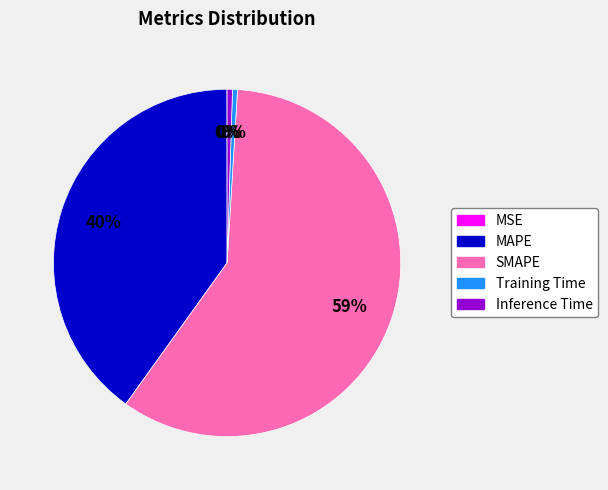

Which slice is the largest?

SMAPE